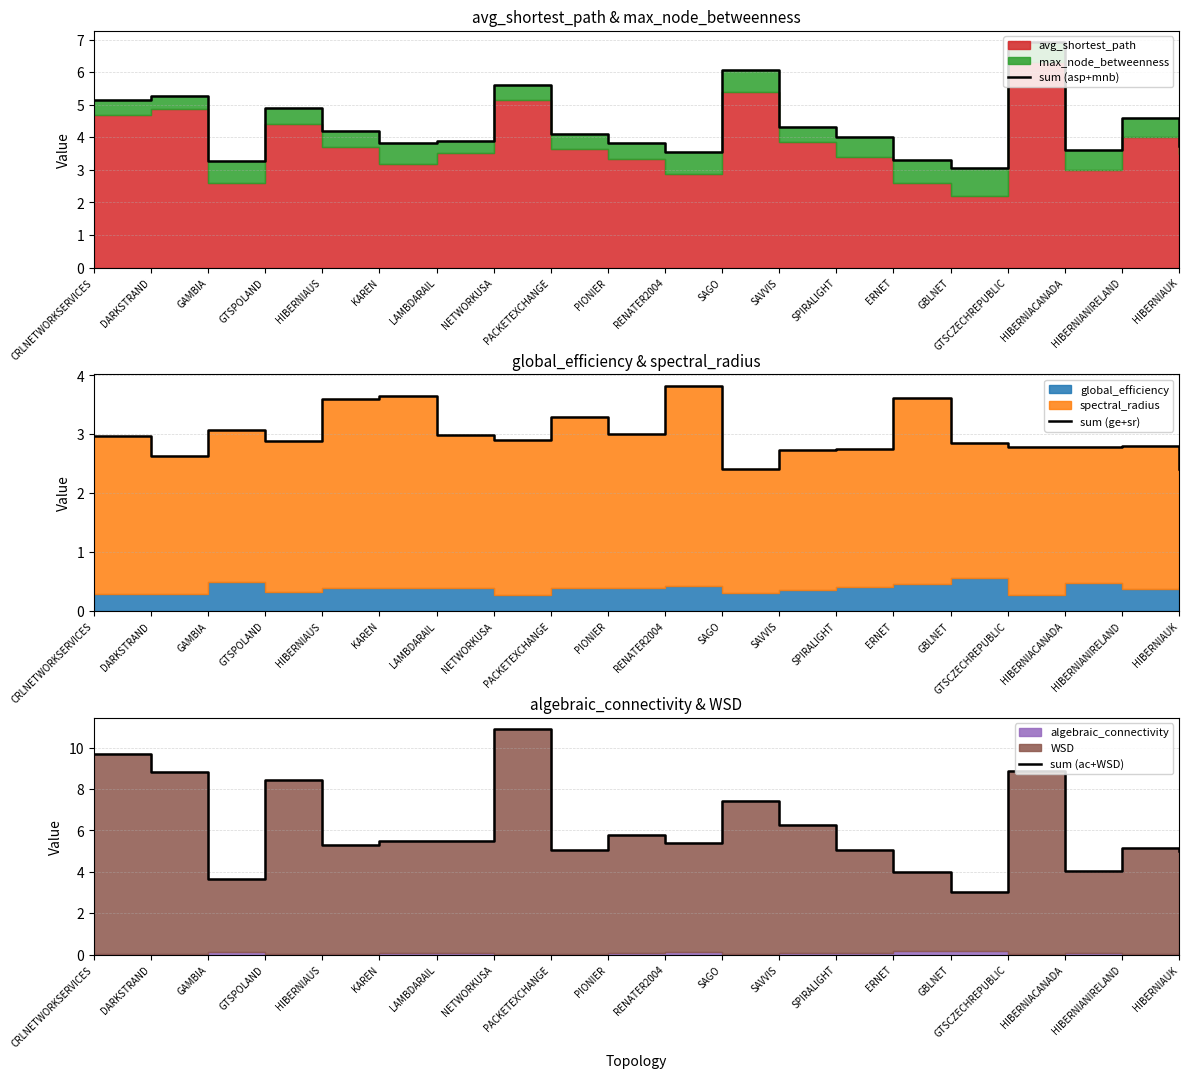

Between NETWORKUSA and HIBERNIACANADA, which is larger?

NETWORKUSA